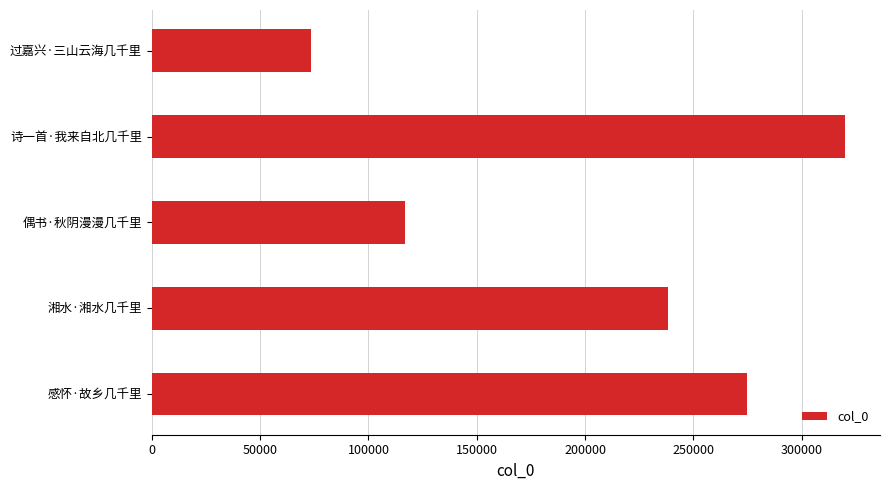

Between 感怀·故乡几千里 and 湘水·湘水几千里, which is larger?

感怀·故乡几千里